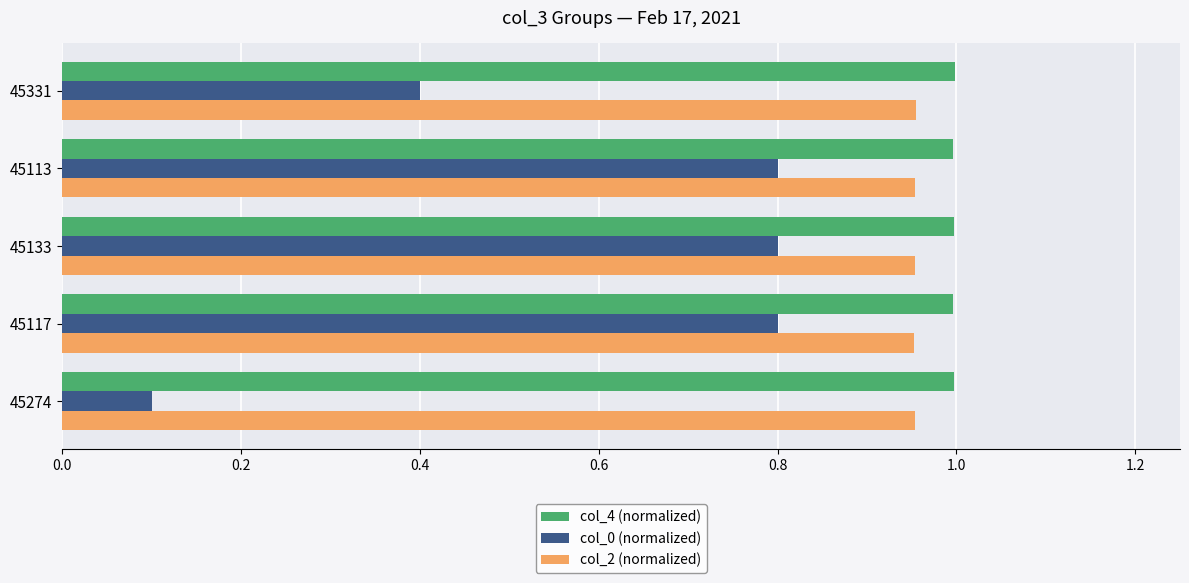

At how many categories does at least one series exceed 0?

5